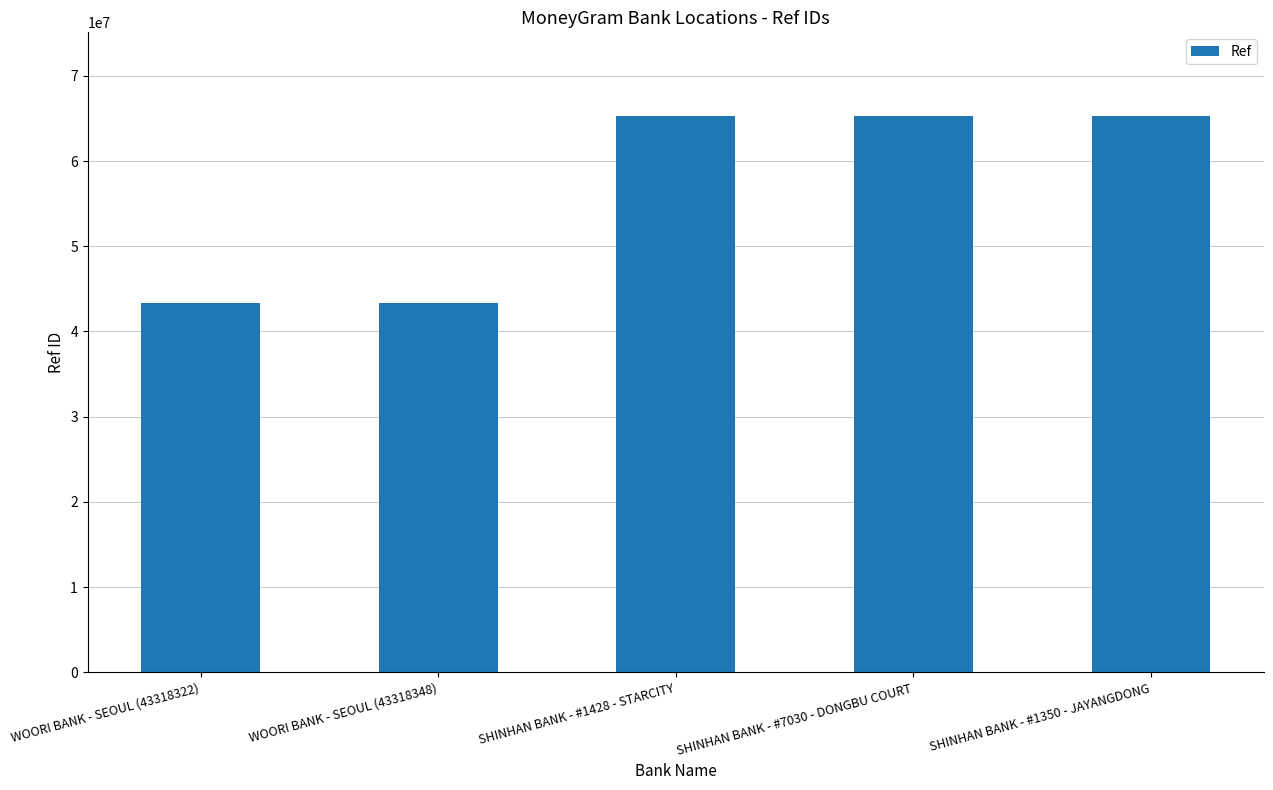

Which has a higher value, WOORI BANK - SEOUL (43318348) or SHINHAN BANK - #1350 - JAYANGDONG?

SHINHAN BANK - #1350 - JAYANGDONG